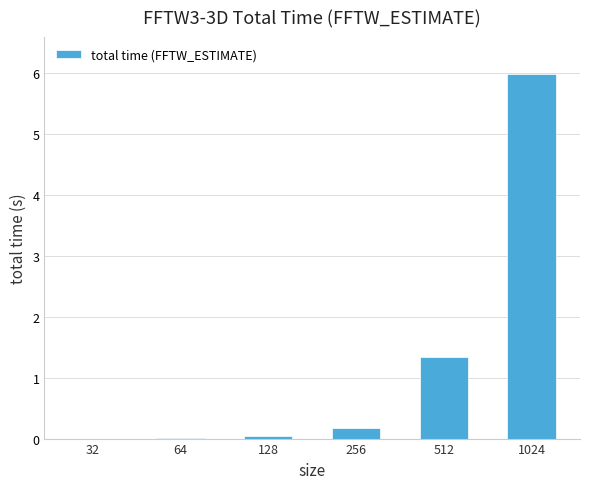

How many data points does each series have?

6